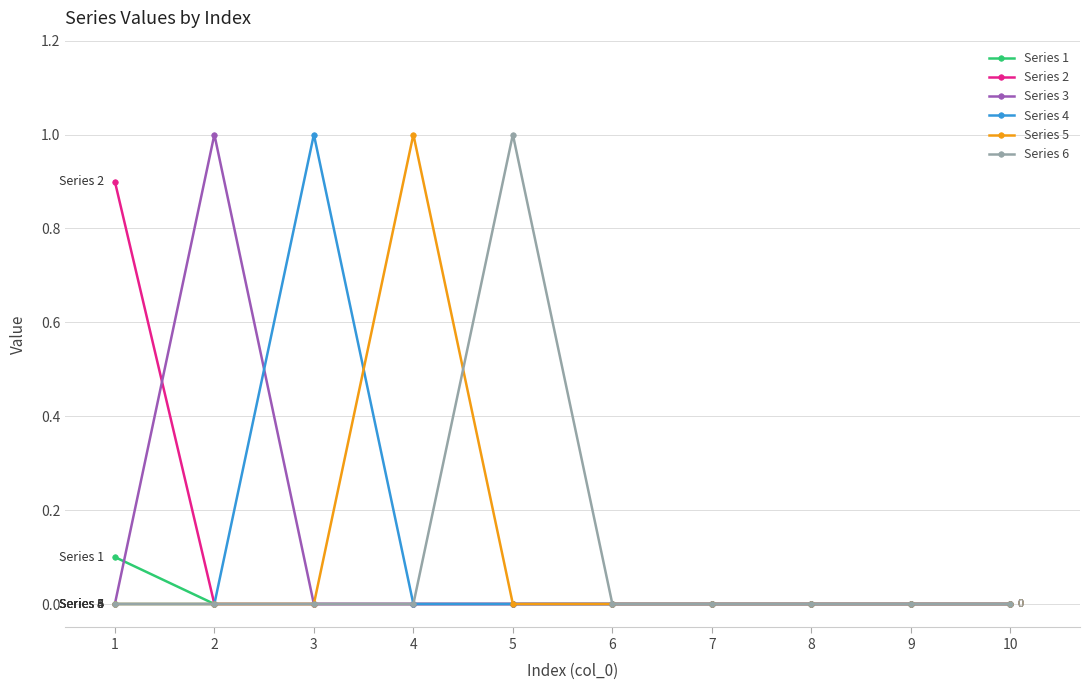

Does the chart have visible grid lines?

Yes